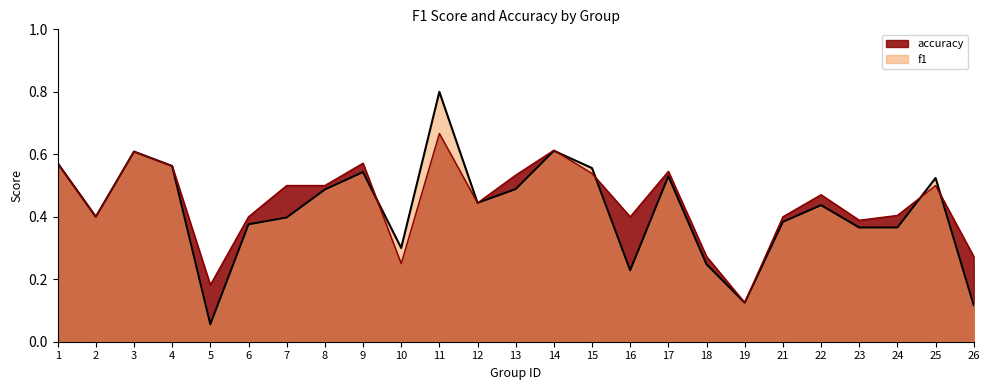

What is the value of the f1 point at the 13th from the left?

0.5